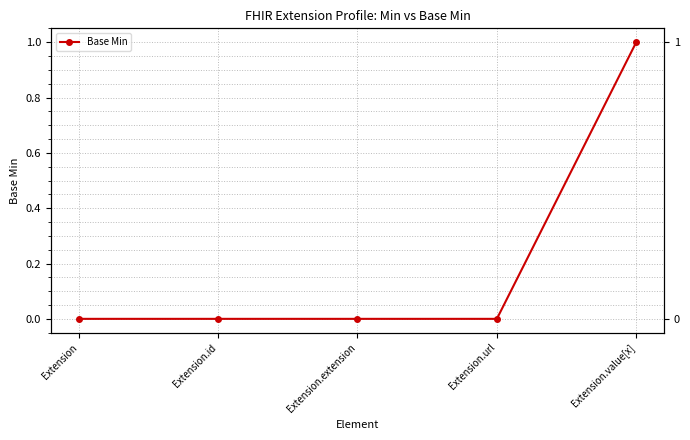

Reading left to right, transcribe all the data shown in this chart.

0	0	0	0	1